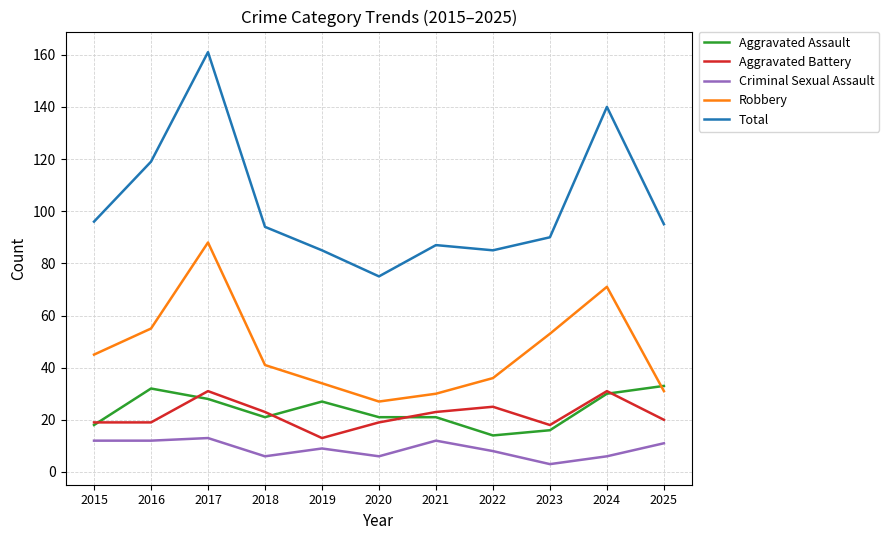

Reading left to right, extract all data points from this chart.

Aggravated Assault: 18	32	28	21	27	21	21	14	16	30	33
Aggravated Battery: 19	19	31	23	13	19	23	25	18	31	20
Criminal Sexual Assault: 12	12	13	6	9	6	12	8	3	6	11
Robbery: 45	55	88	41	34	27	30	36	53	71	31
Total: 96	119	161	94	85	75	87	85	90	140	95